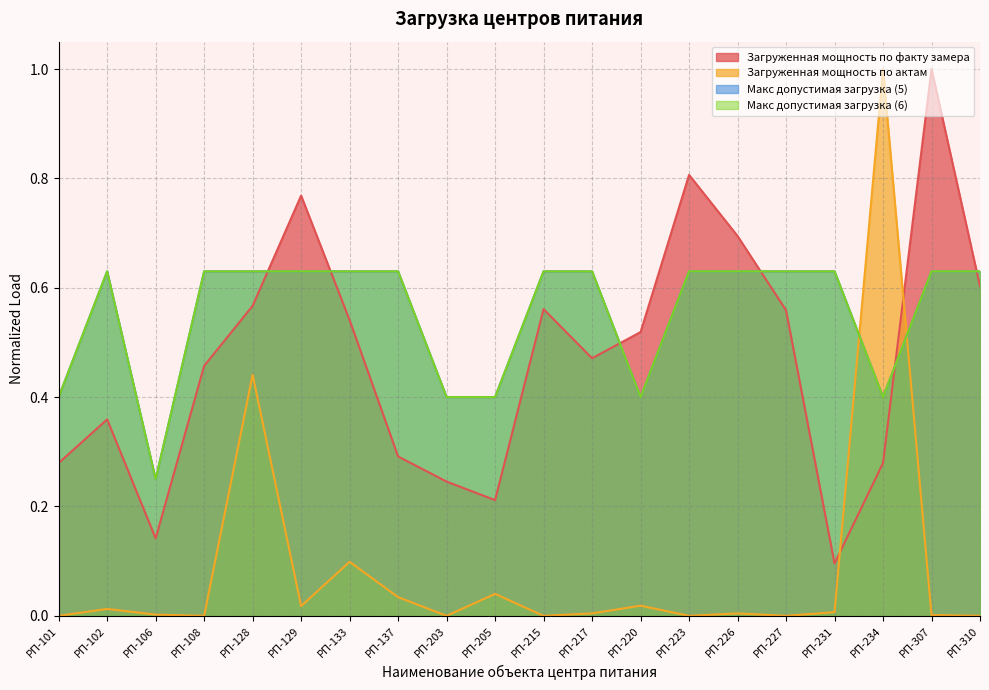

Which category has the highest value in the Макс допустимая загрузка (5) series?

РП-102